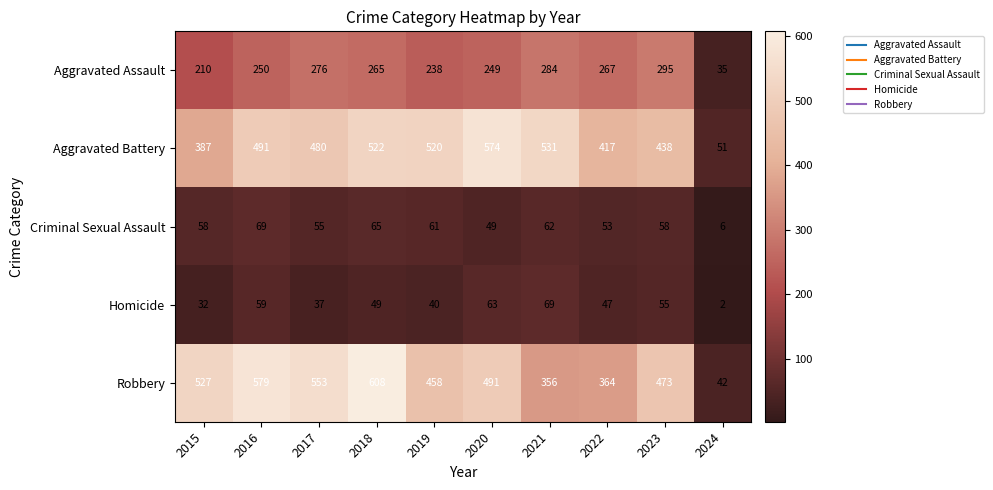

The Aggravated Assault series shows 168 at 2021. True or false?

False